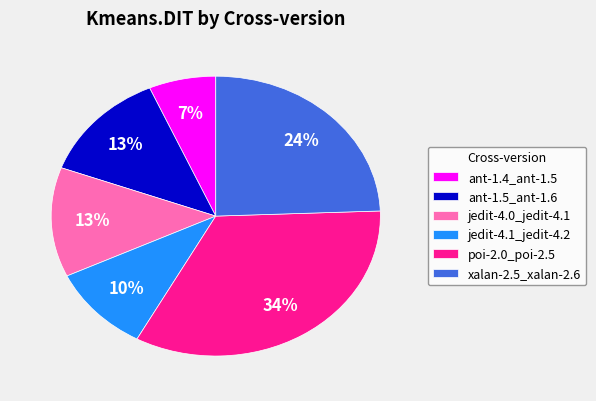

Between poi-2.0_poi-2.5 and jedit-4.0_jedit-4.1, which is larger?

poi-2.0_poi-2.5